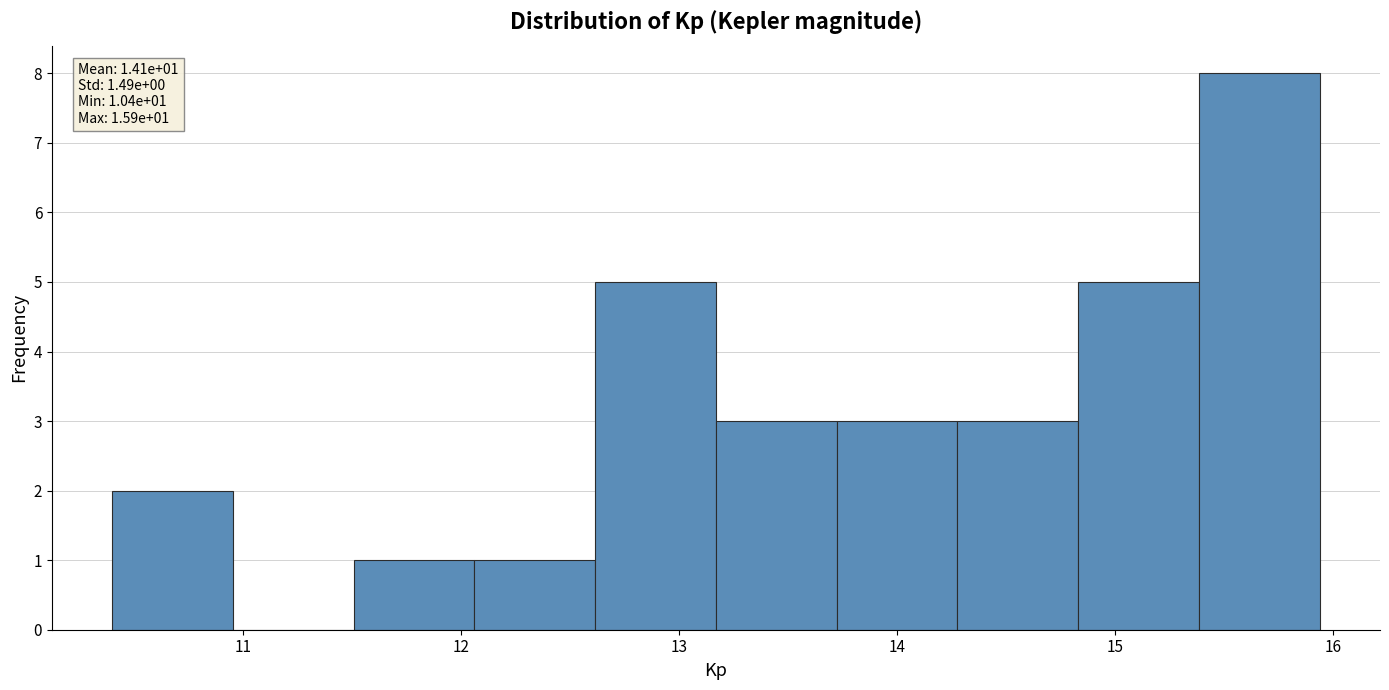

Over which range of the x-axis is the bar tallest?

15.4 to 15.9